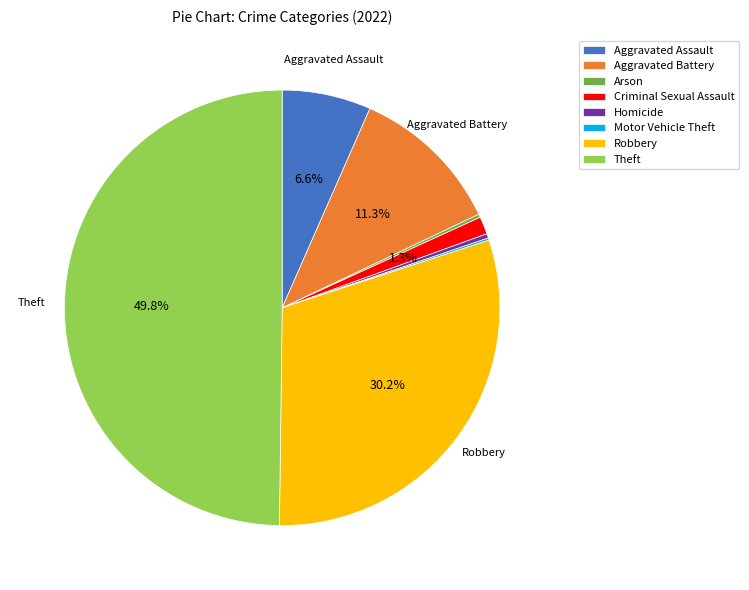

What is the ratio of the value at Robbery to the value at Aggravated Assault?

4.6